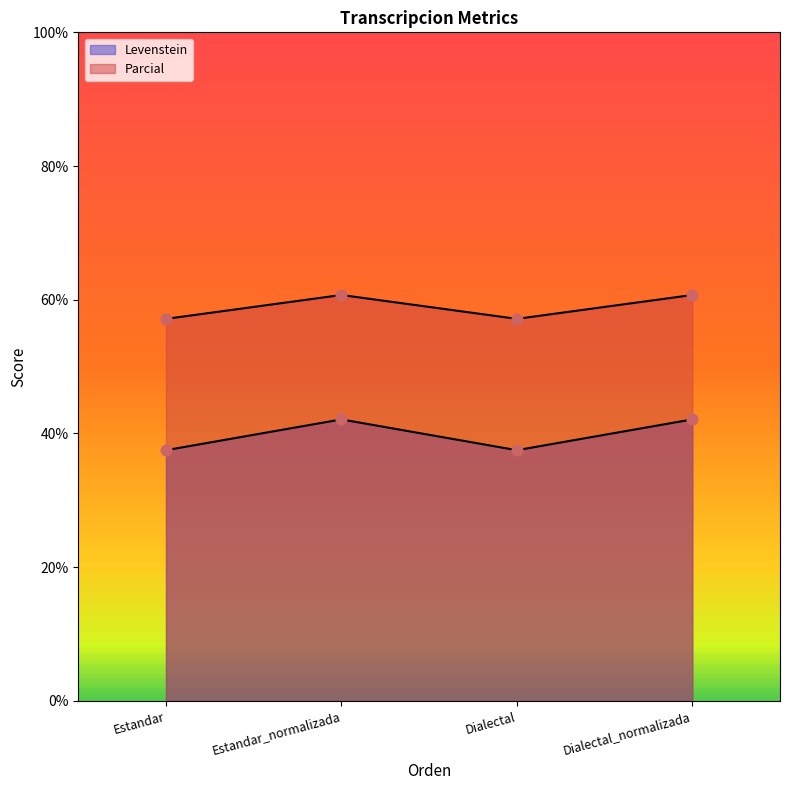

Which series has the largest total across all categories?

Parcial